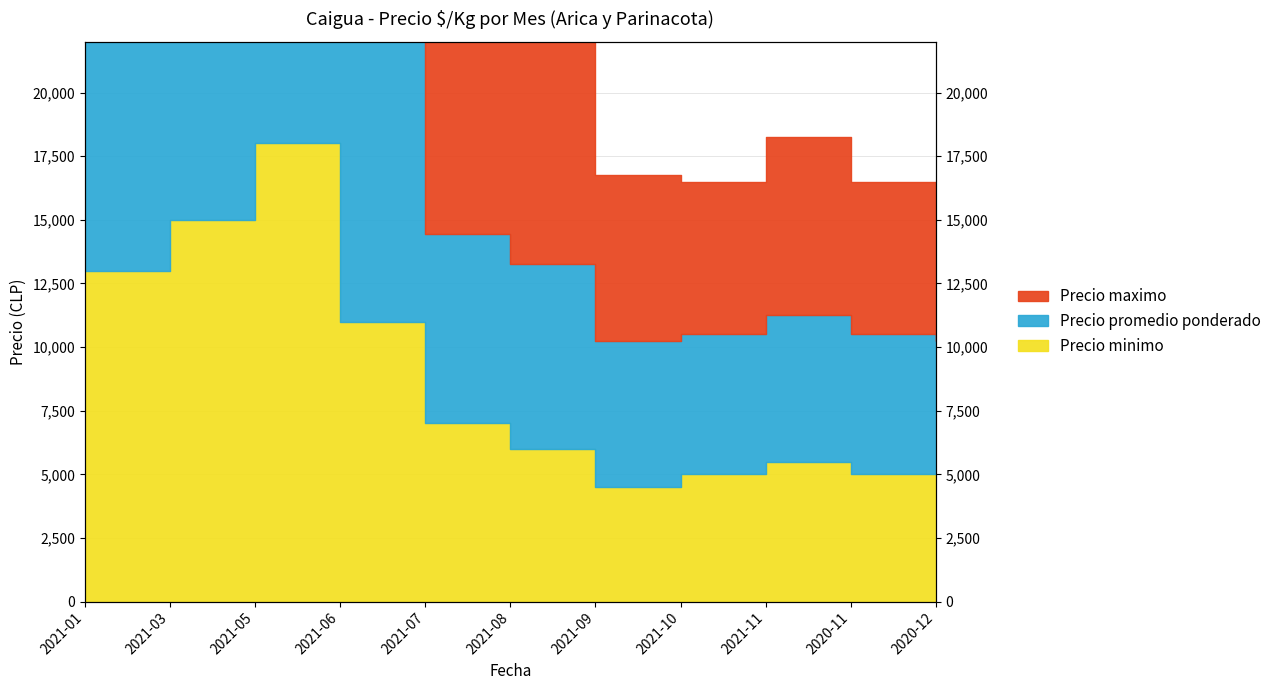

Rank the series by their maximum value, from highest to lowest.

Precio promedio ponderado, Precio maximo, Precio minimo